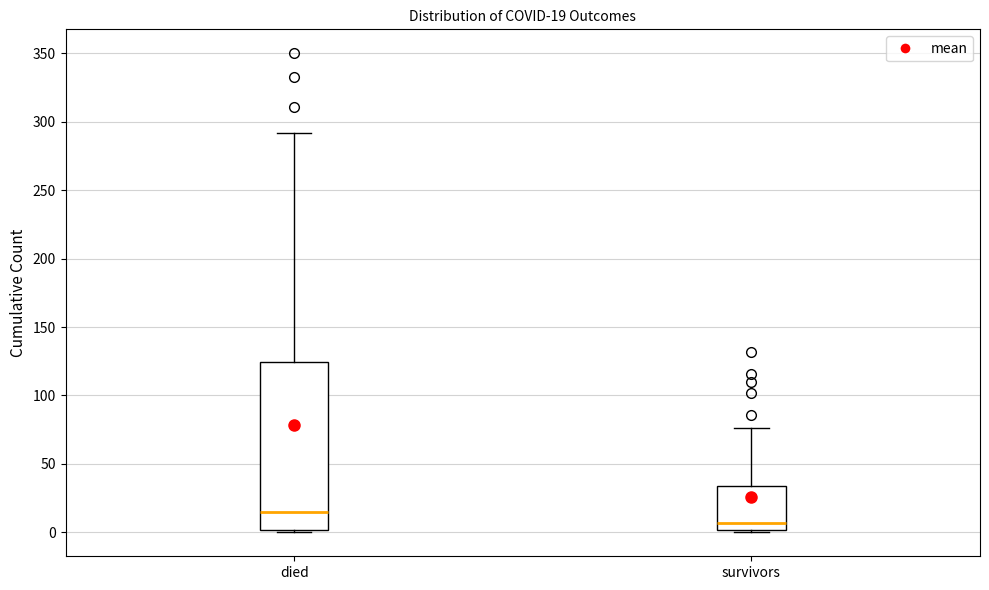

Which box has the highest median line?

died